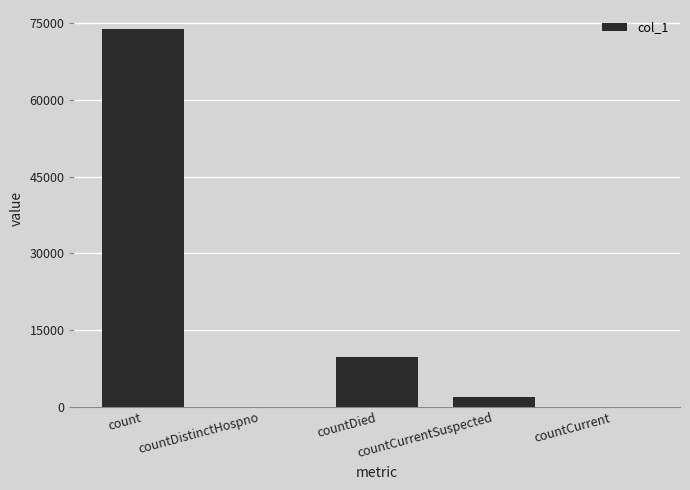

What is the change in value from countDistinctHospno to countDied?

+9830